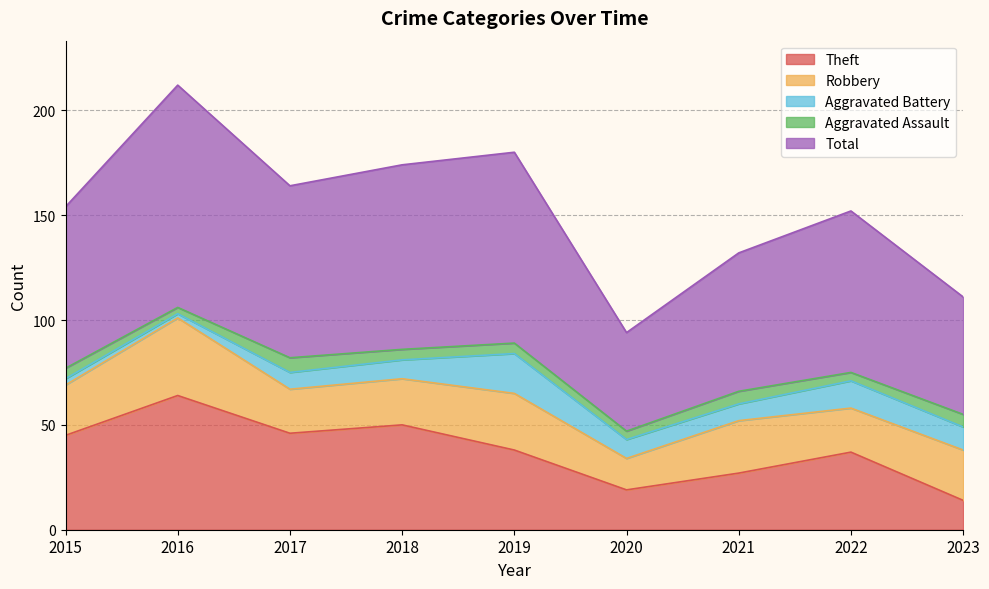

What is the spread (max minus min) of values at 2020?

43